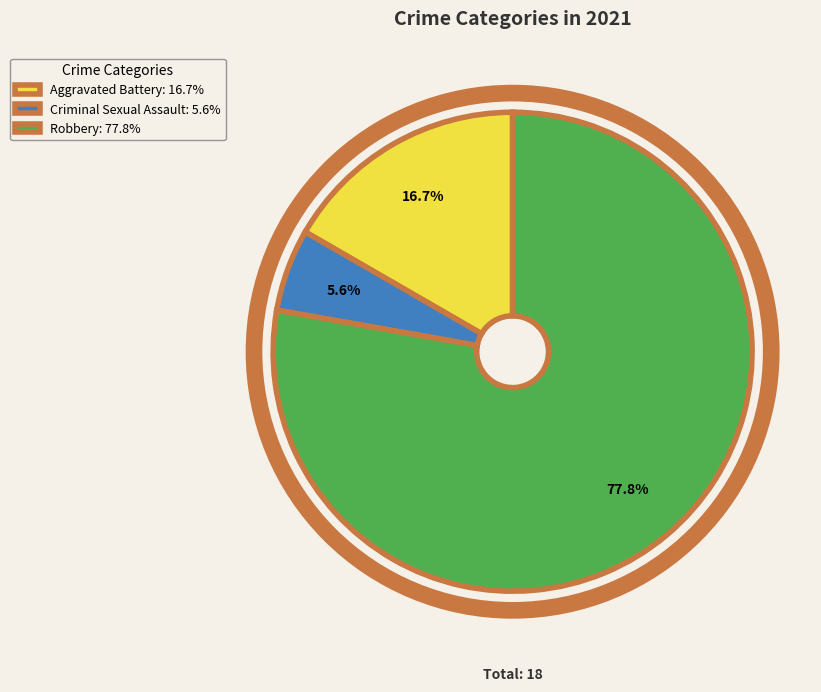

How many slices are in this pie chart?

3